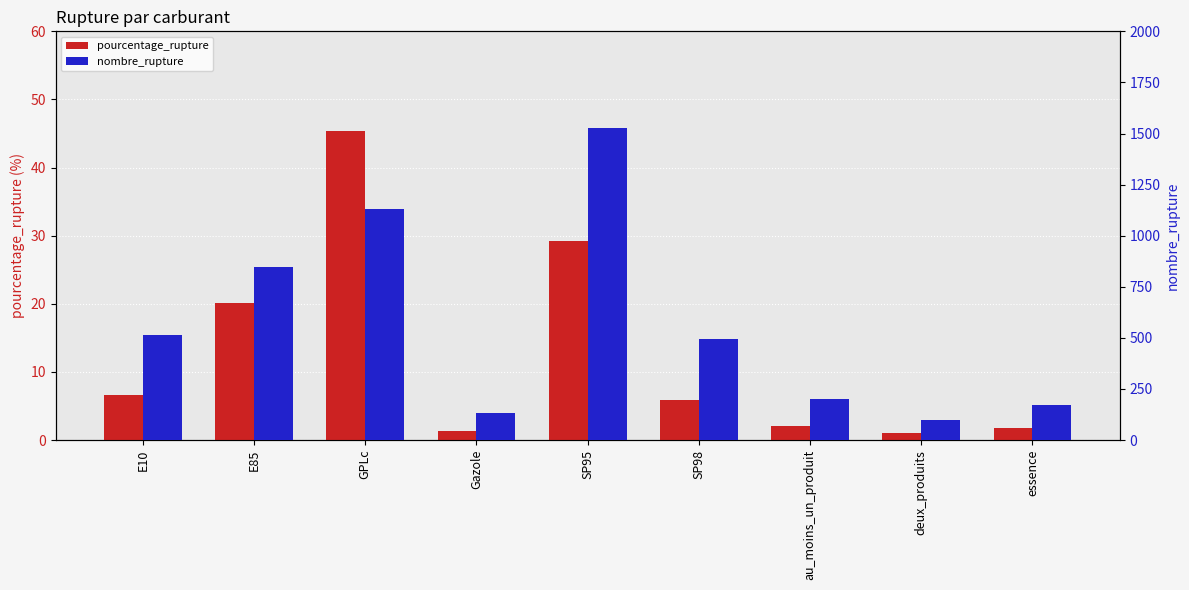

How many bars are there in each group?

2